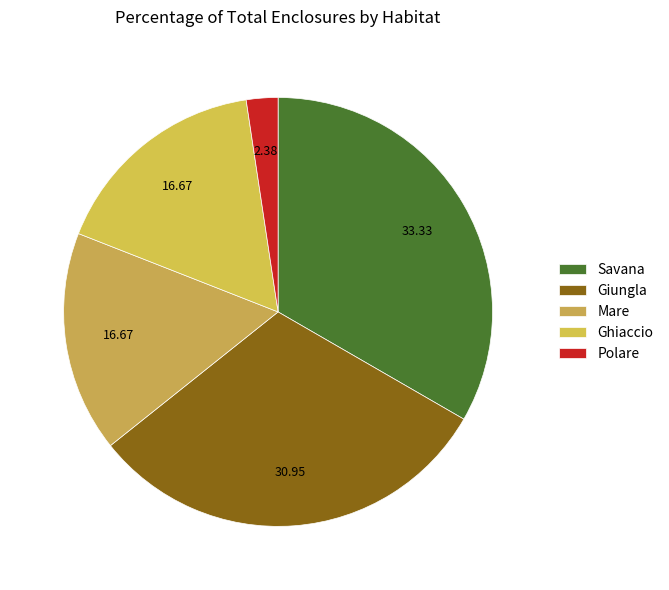

True or false: Mare accounts for 17% of the total.

True